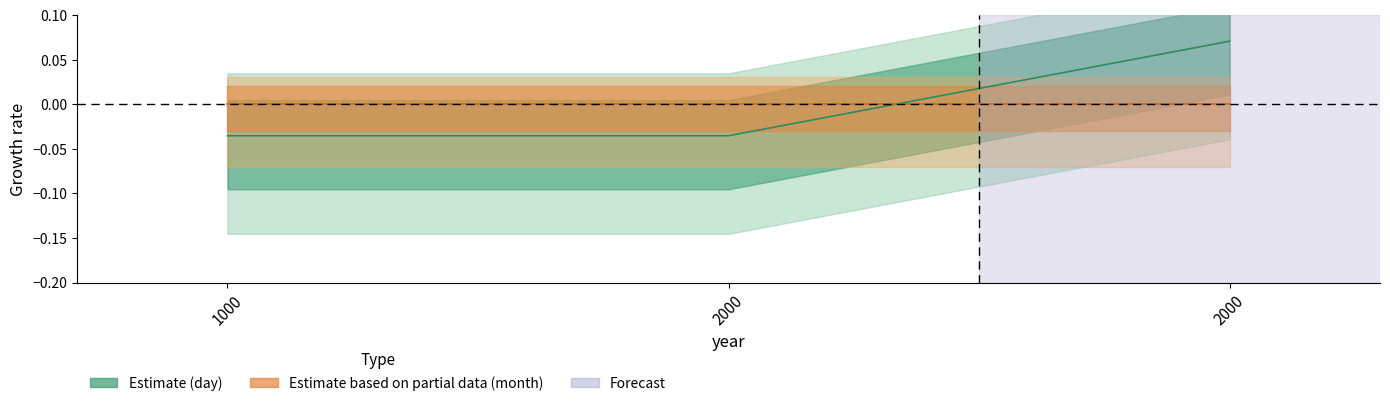

Does the chart display data point markers on the line(s)?

No